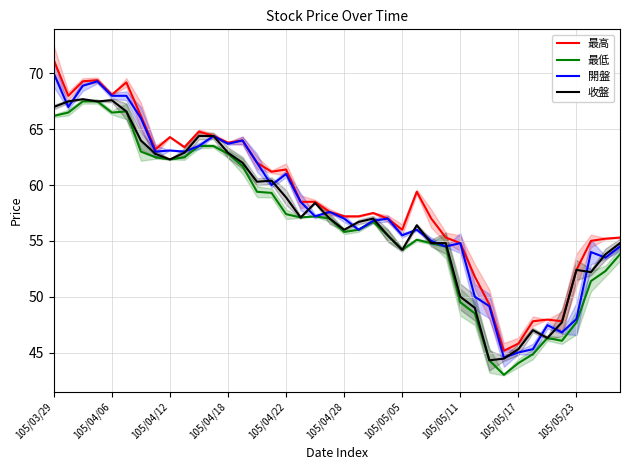

What is the difference between the highest and lowest values at 22?

0.8